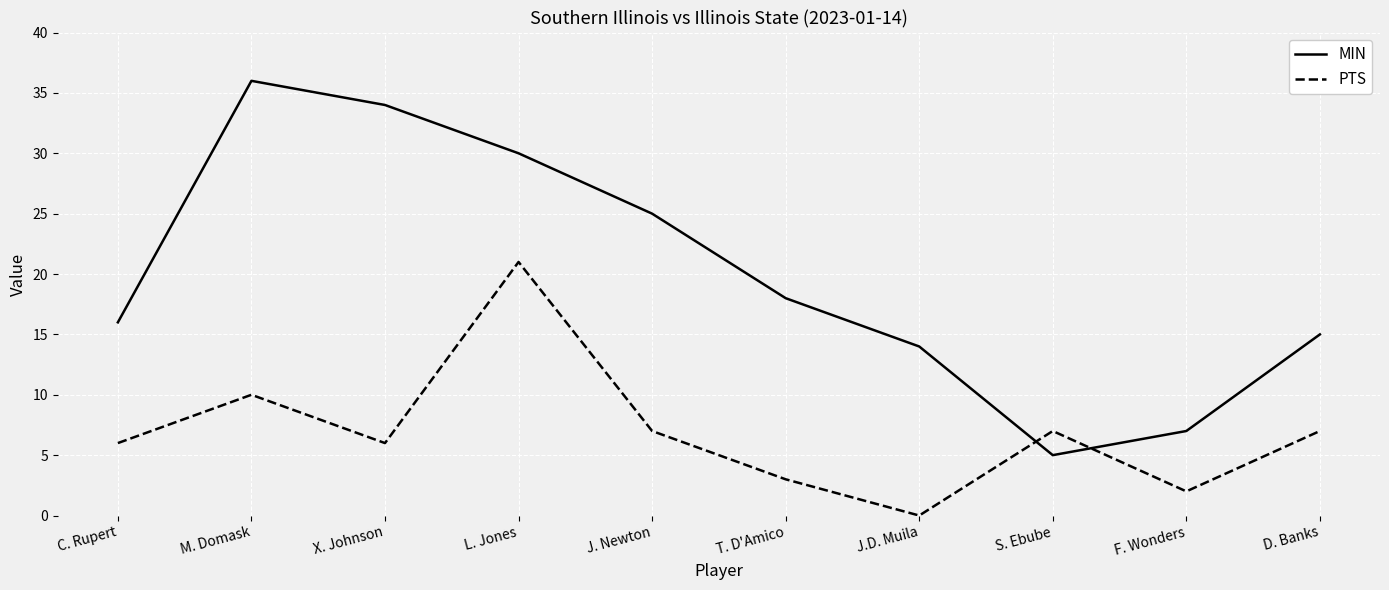

What position from the left is T. D'Amico?

6